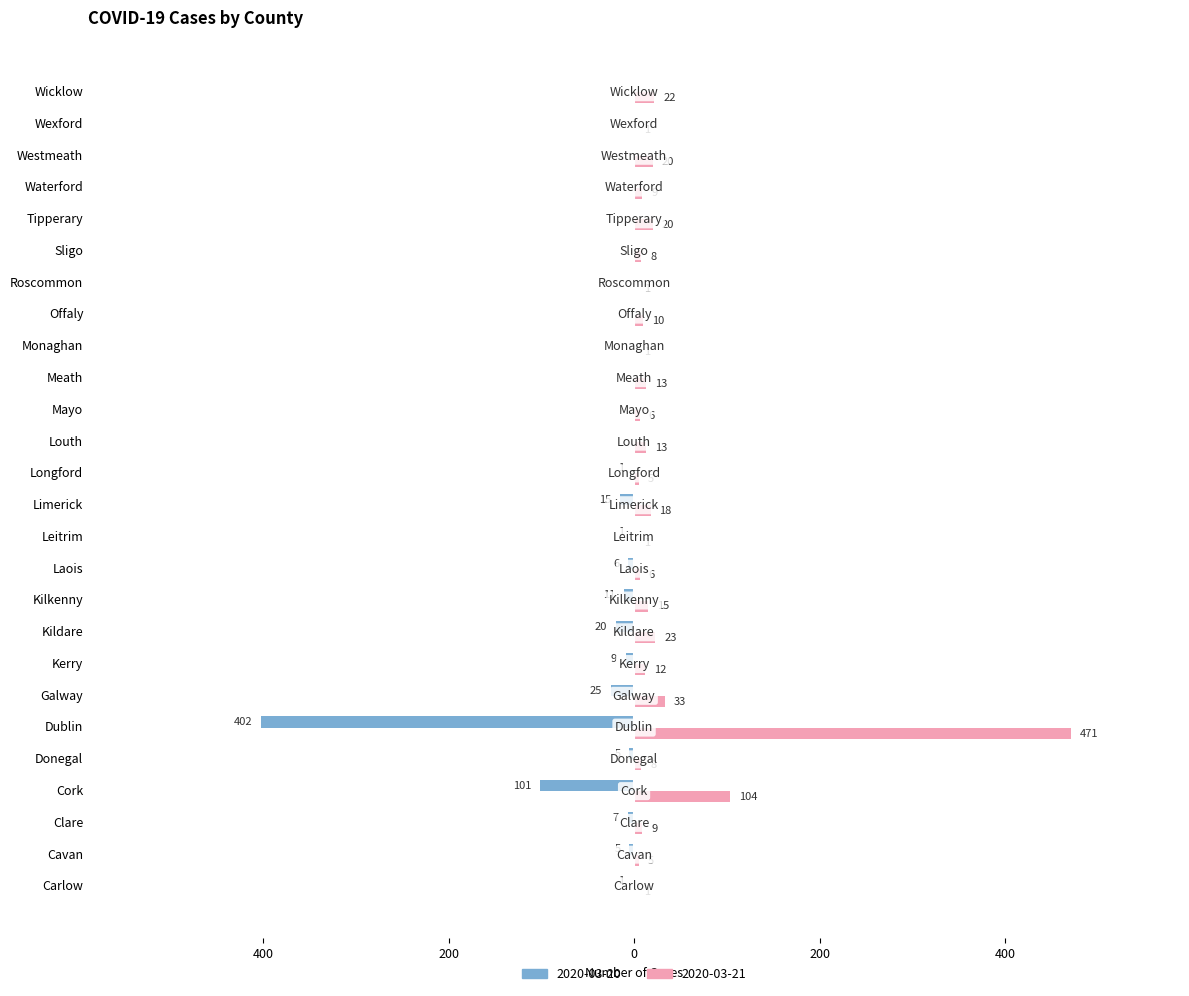

What are all the series names shown in the legend?

2020-03-20, 2020-03-21